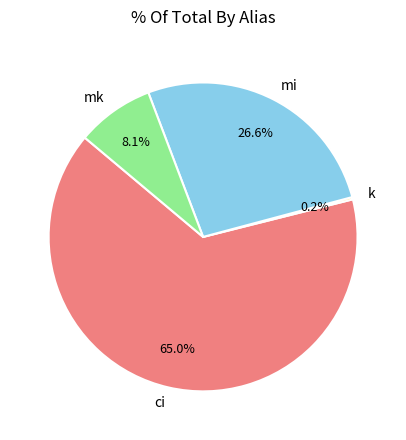

Is there any slice that represents more than half of the pie?

Yes